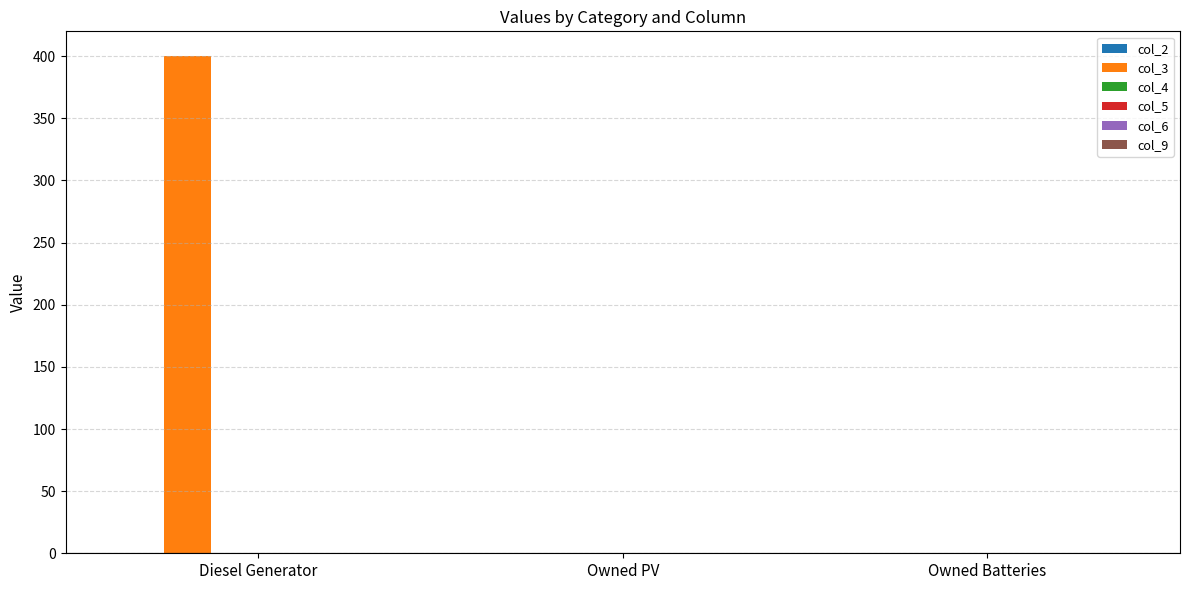

What is the greatest value displayed?

400